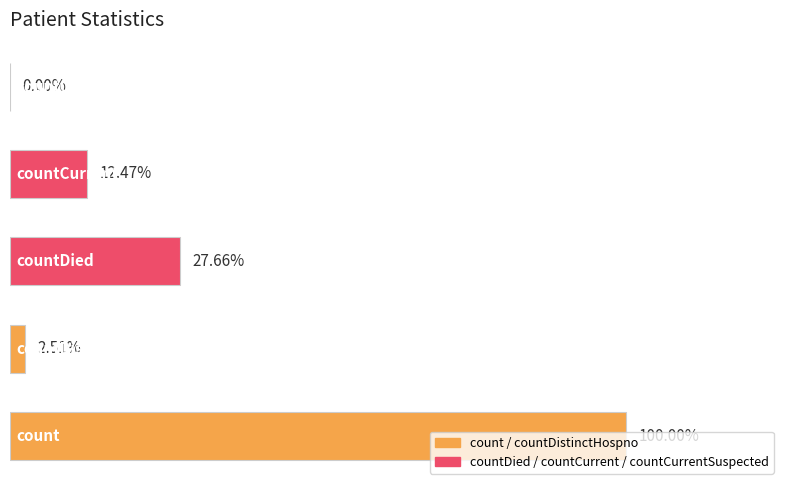

Are the bars horizontal?

Yes